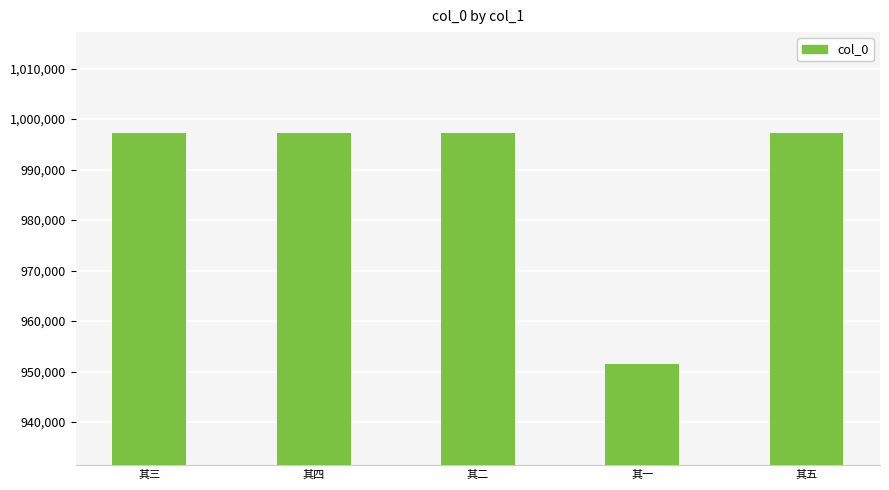

At which category does the chart reach its minimum across all series?

其一